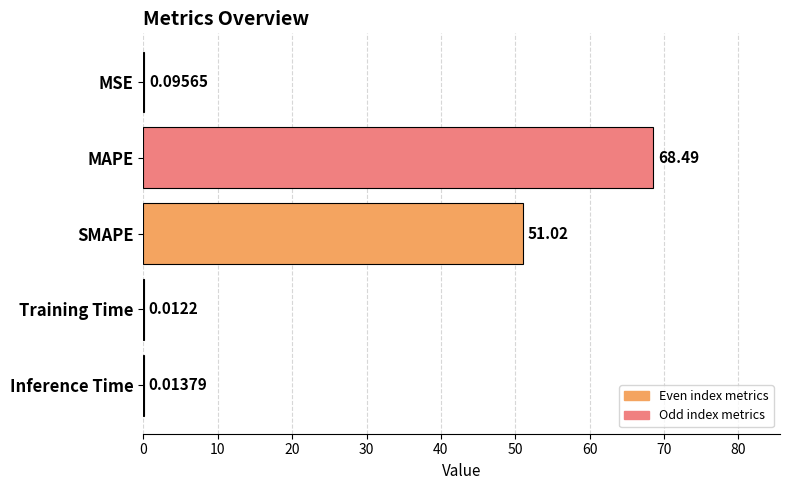

Which has a higher value, SMAPE or Inference Time?

SMAPE